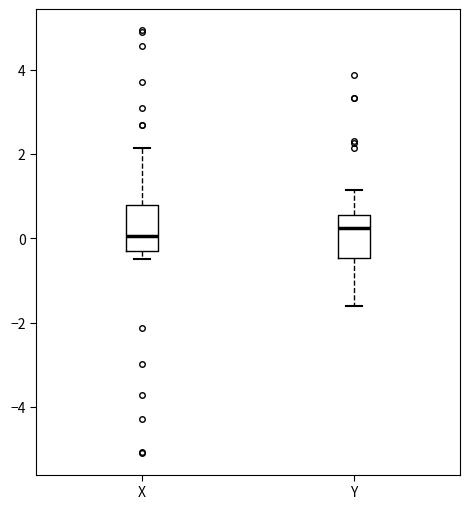

Reading left to right, read every box against the y-axis: the position of its median line, the range the box covers, and the ends of its whiskers. The values are not printed on the chart, so give them approximately, as read against the axis.

X: median 0.0, box -0.4 to 0.8, whiskers -0.4 (just below the box's lower edge) to 2.2
Y: median 0.2, box -0.4 to 0.6, whiskers -1.6 to 1.2